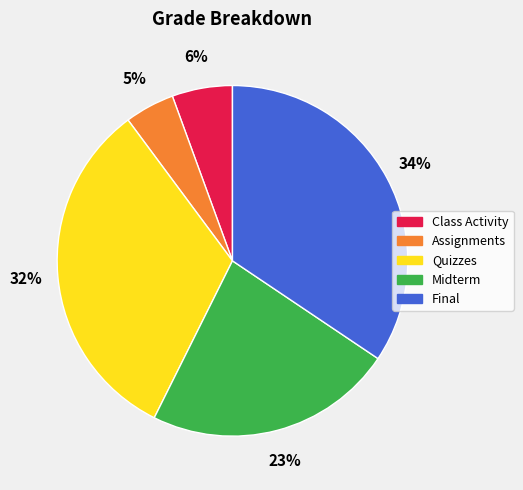

How many slices are in this pie chart?

5